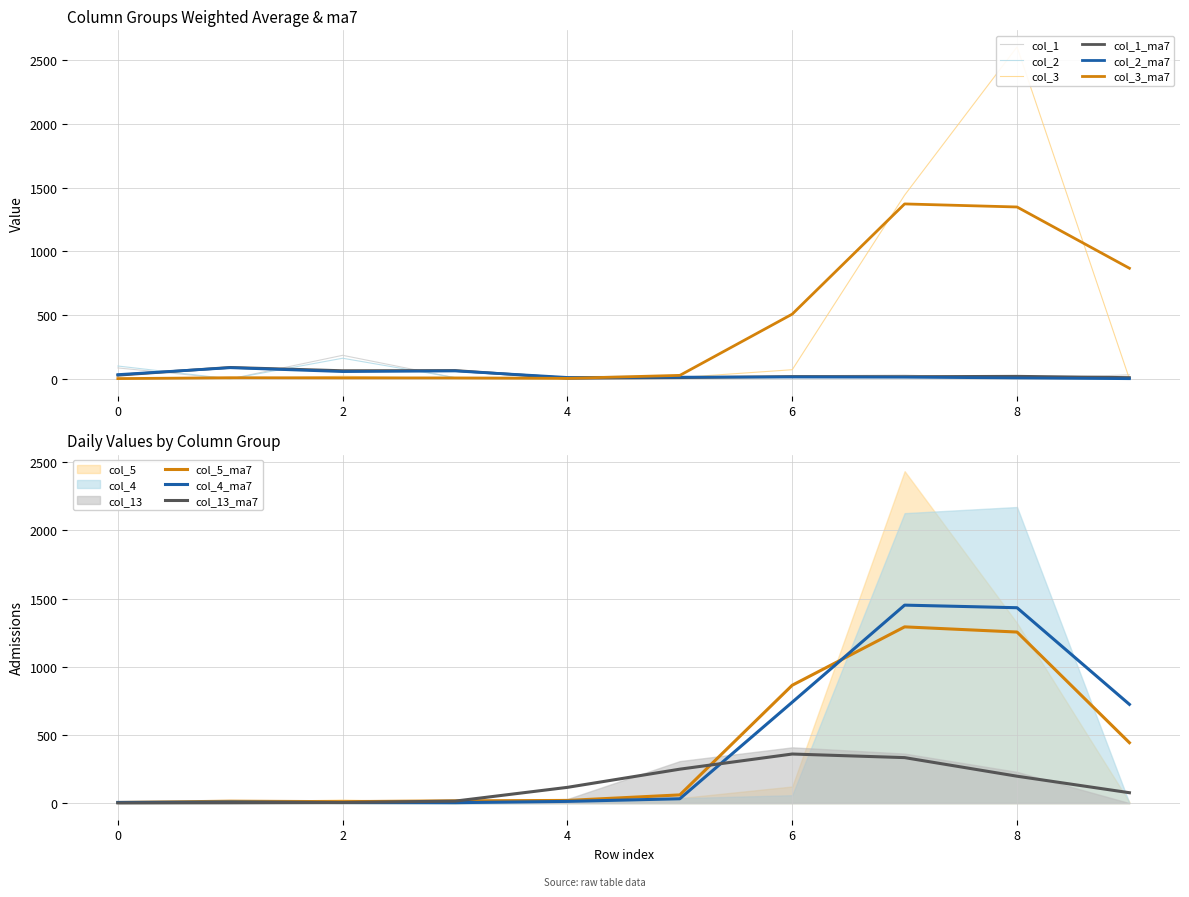

In col_1, how many points are lower than both neighbors (excluding endpoints)?

3